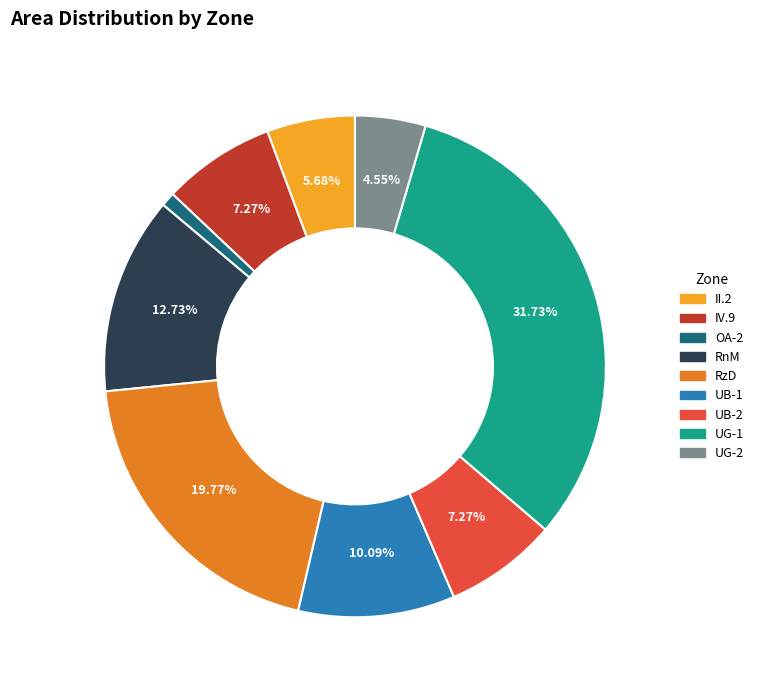

Which has a higher value, II.2 or RnM?

RnM